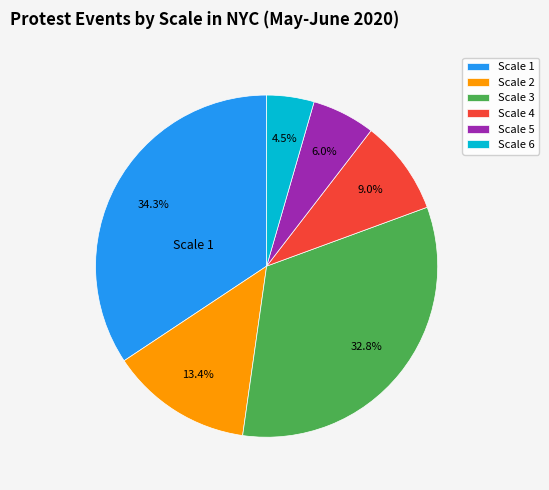

Does Scale 3 account for over 50% of the chart?

No